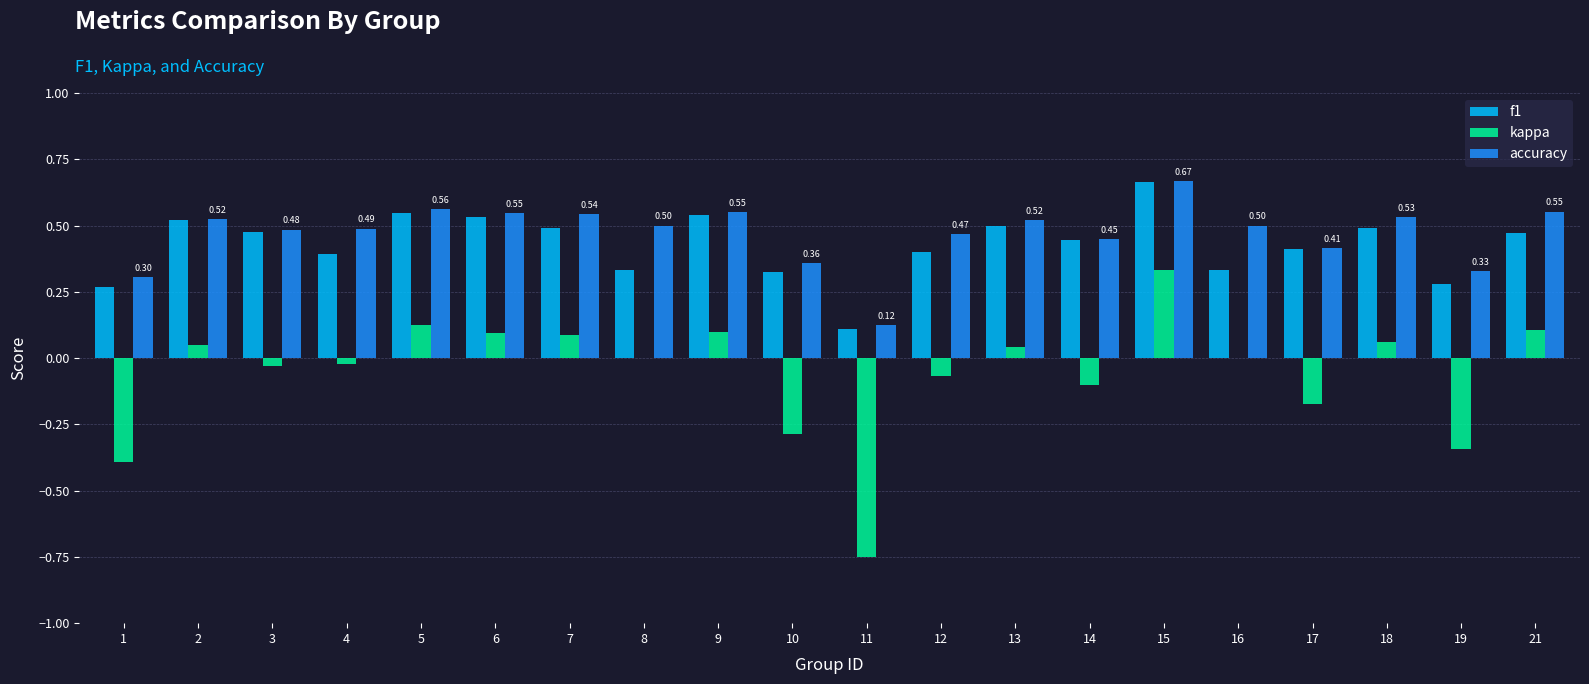

What are all the series names shown in the legend?

f1, kappa, accuracy